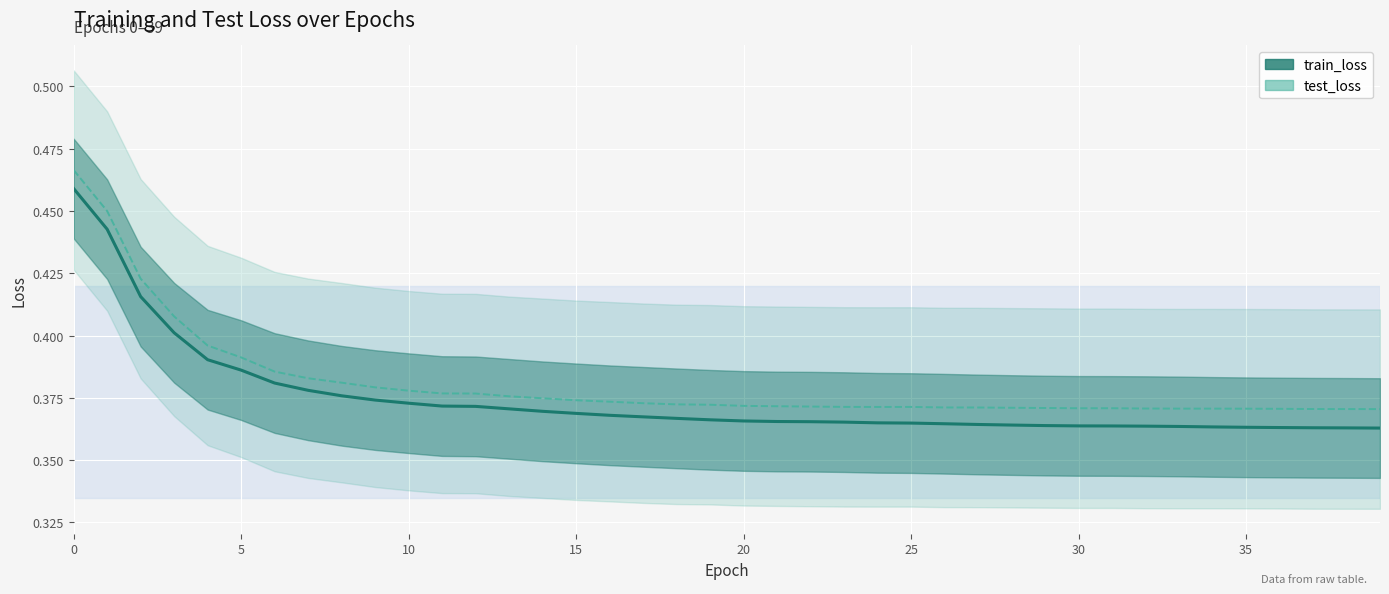

What is the sum of all train_loss values?

15.0